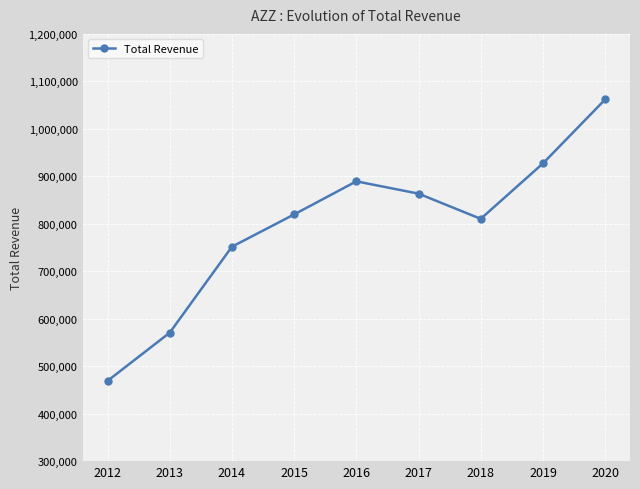

What is the change in value from 2014 to 2018?

+58700